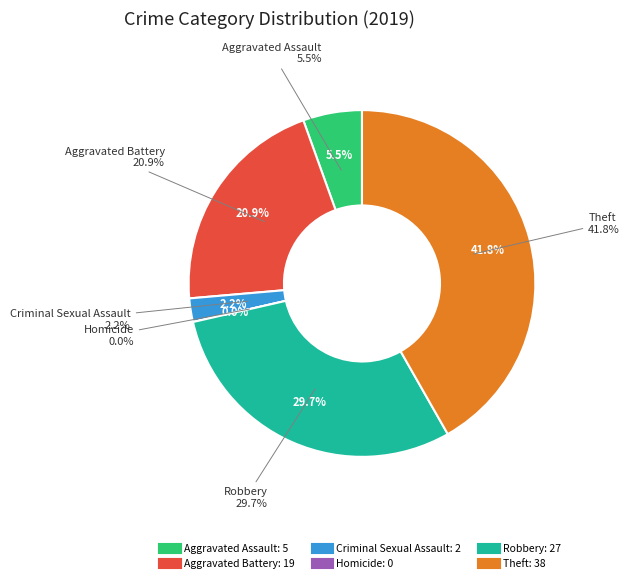

What is the change in value from Criminal Sexual Assault to Robbery?

+25